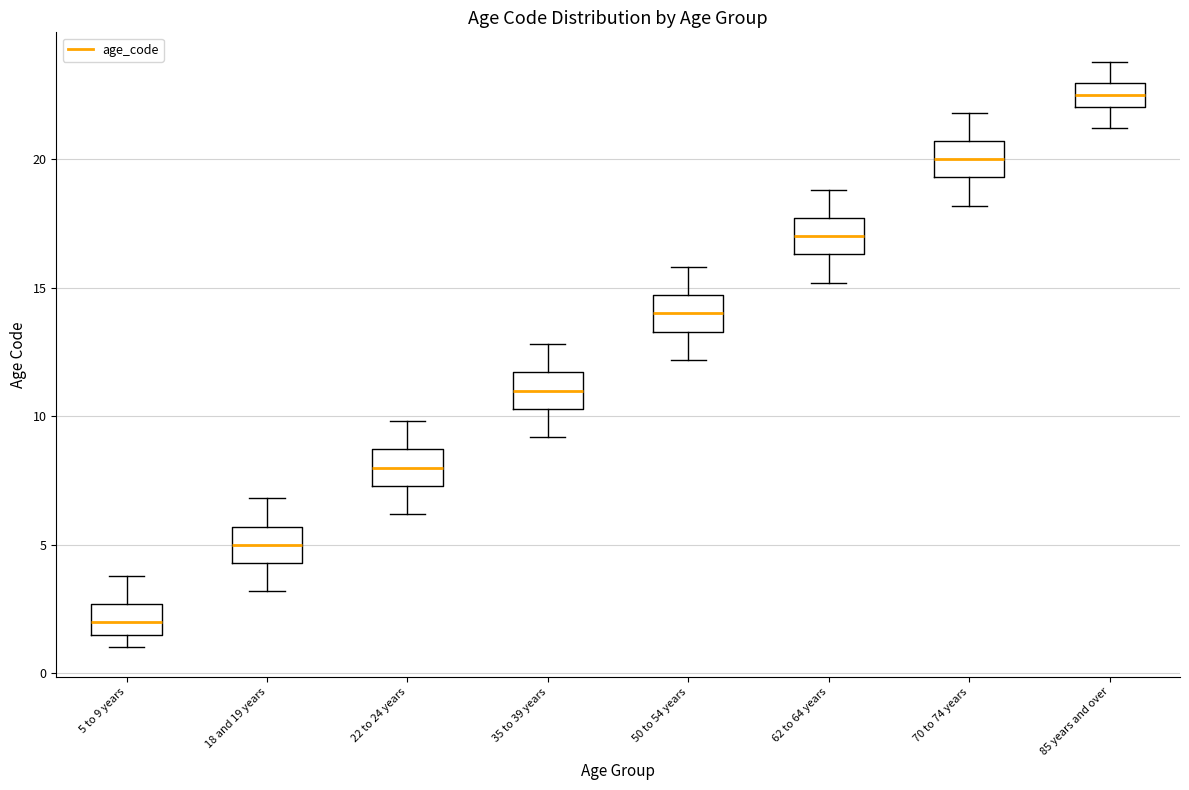

Where does the lower whisker of the box for 50 to 54 years end on the y-axis? The values are not printed on the chart, so give them approximately, as read against the axis.

12.0